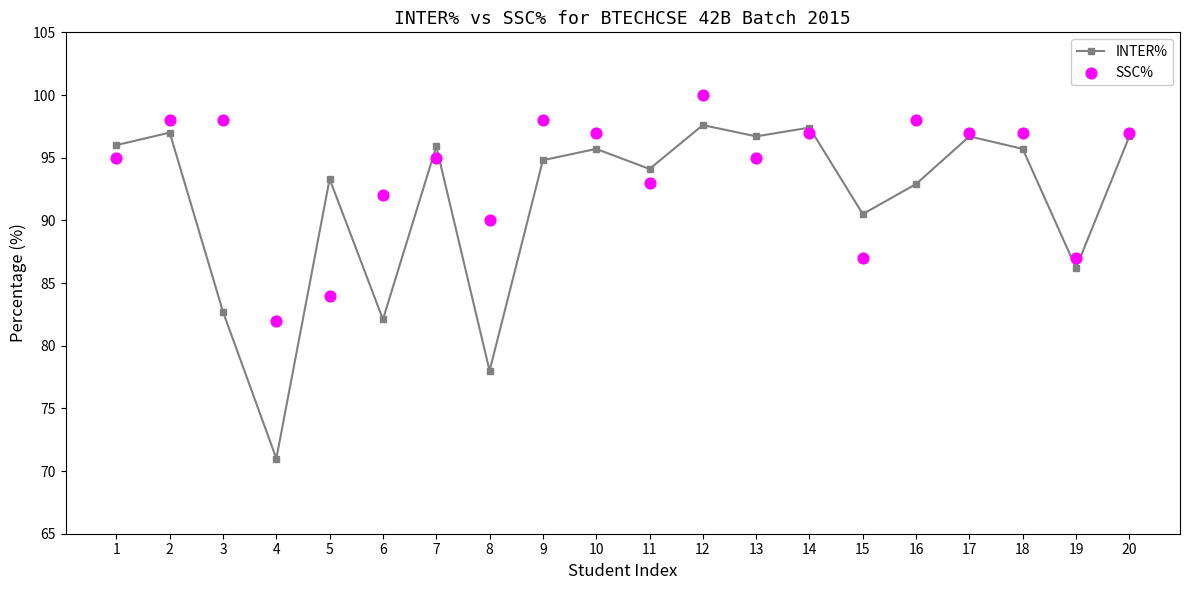

Which series reaches the minimum Y coordinate?

INTER%